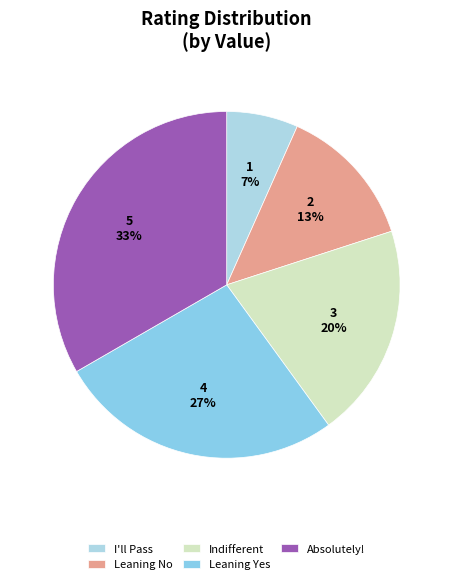

Does any single category account for the majority?

No